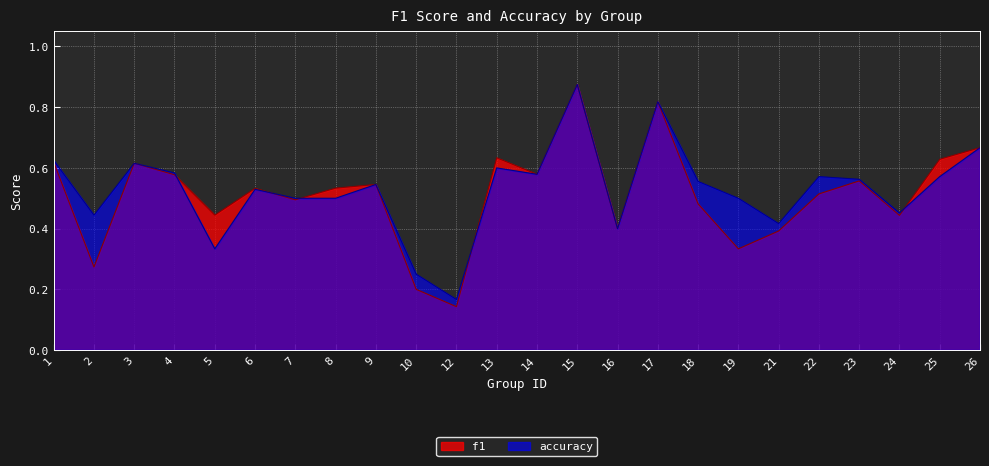

How many times do f1 and accuracy cross each other?

5